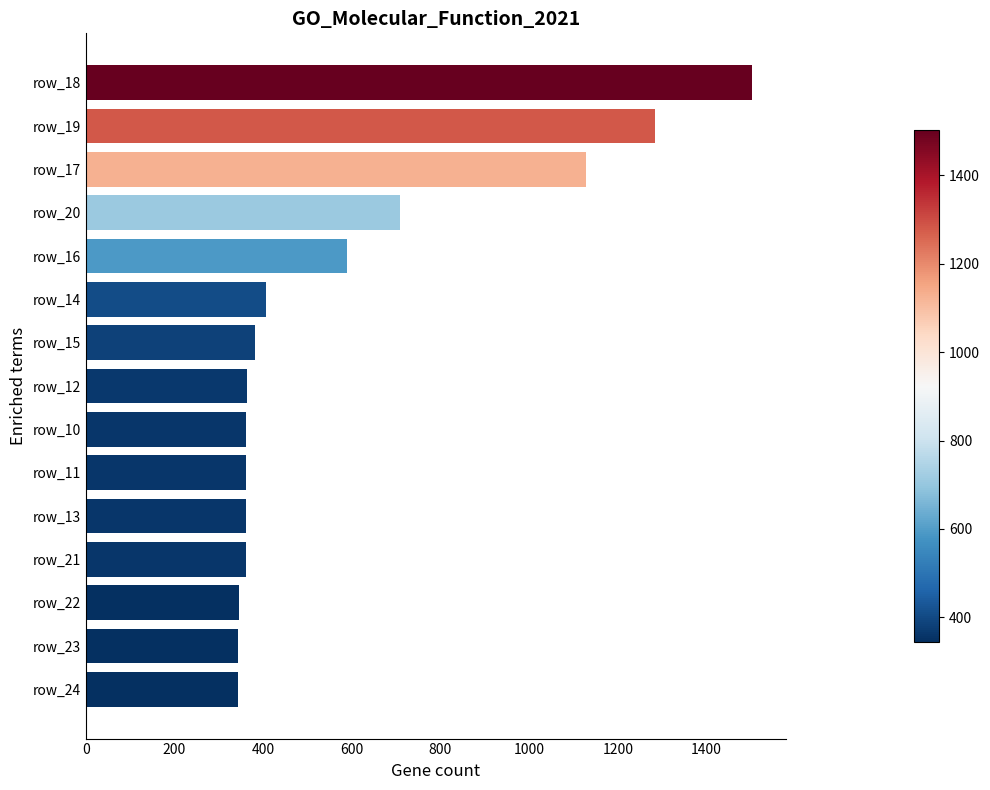

What is the minimum value shown in the chart?

344